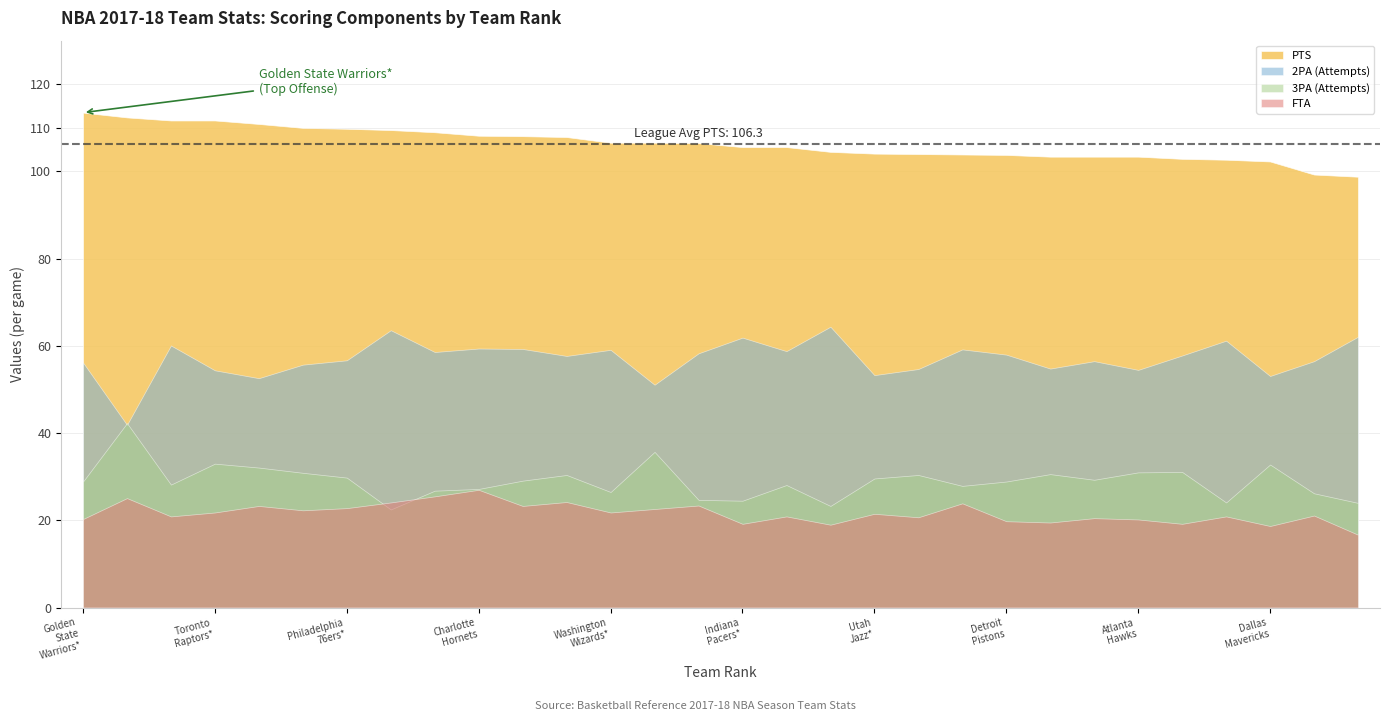

Between Oklahoma City Thunder* and Dallas Mavericks, which is larger?

Oklahoma City Thunder*